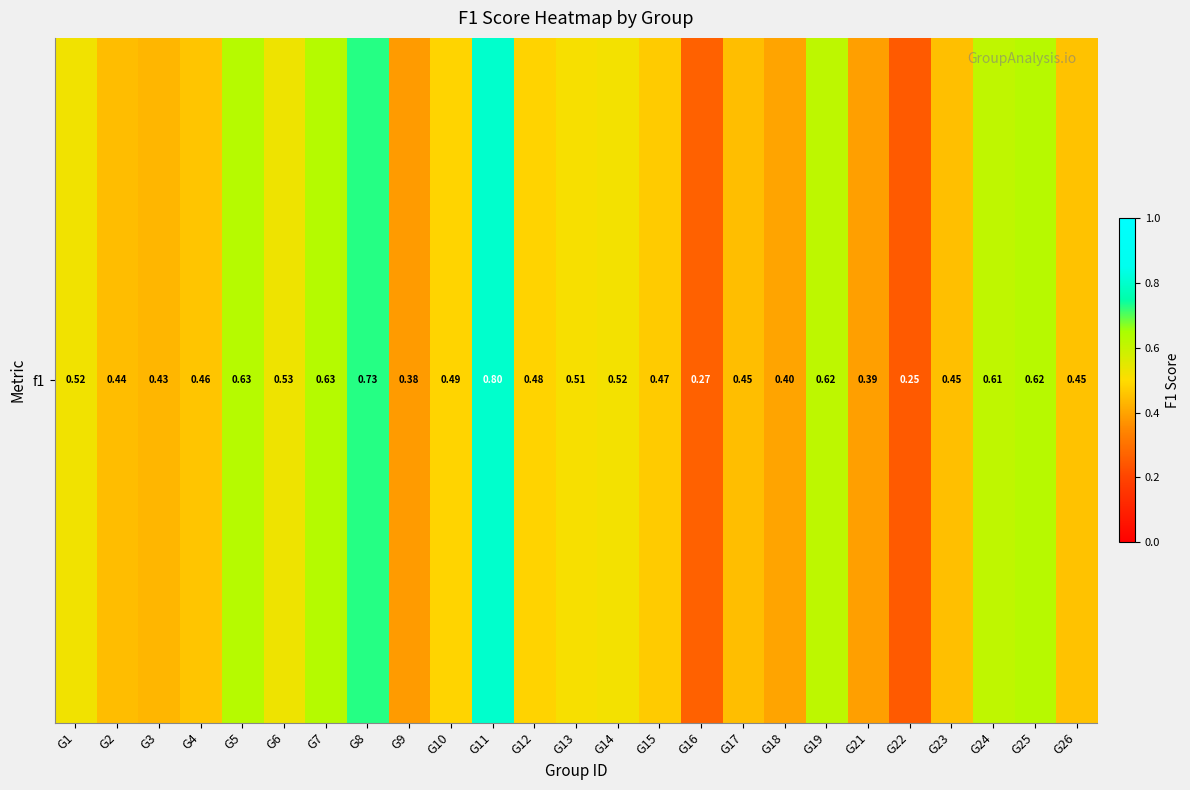

Rank the categories by value from lowest to highest.

G22, G16, G9, G21, G18, G3, G2, G17, G23, G26, G4, G15, G12, G10, G13, G14, G1, G6, G24, G19, G25, G5, G7, G8, G11